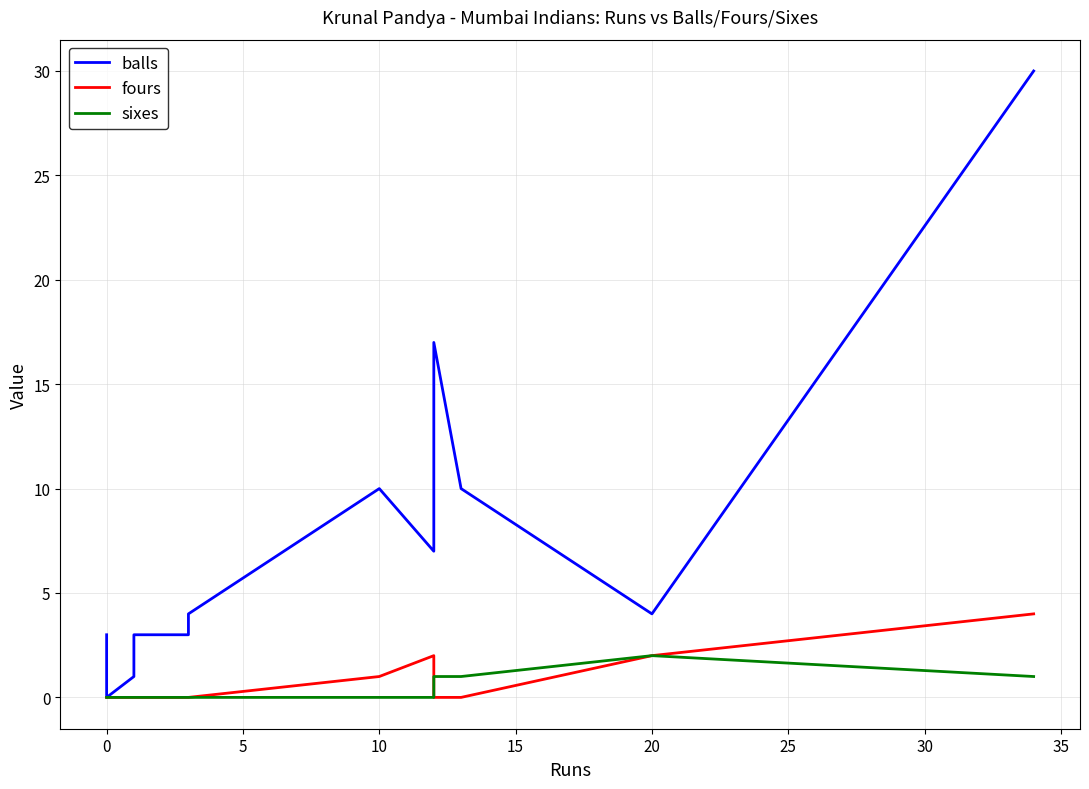

What is the difference between the second highest and second lowest values in the balls series?

16